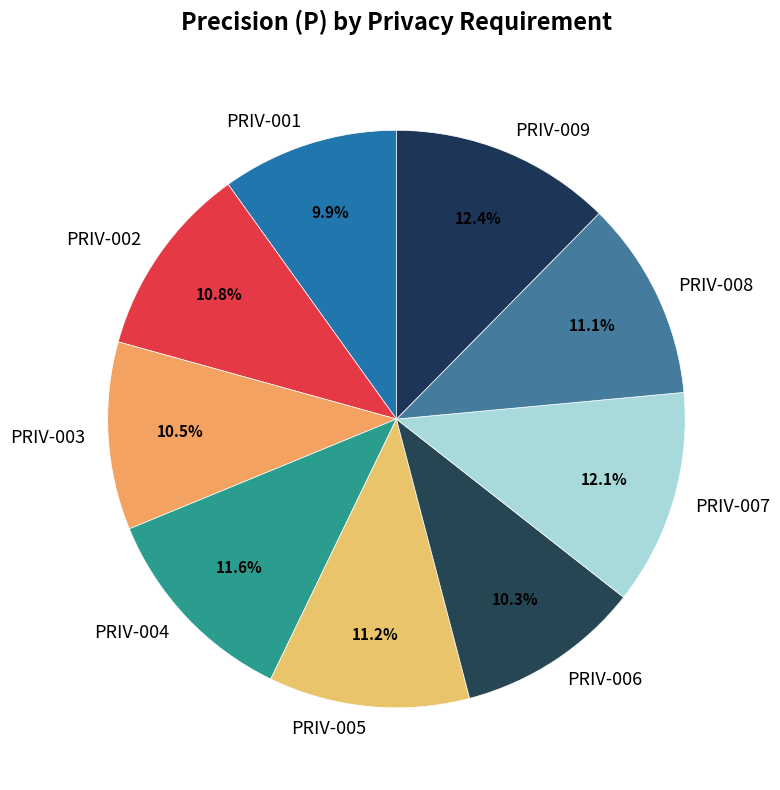

Between PRIV-001 and PRIV-009, which is larger?

PRIV-009